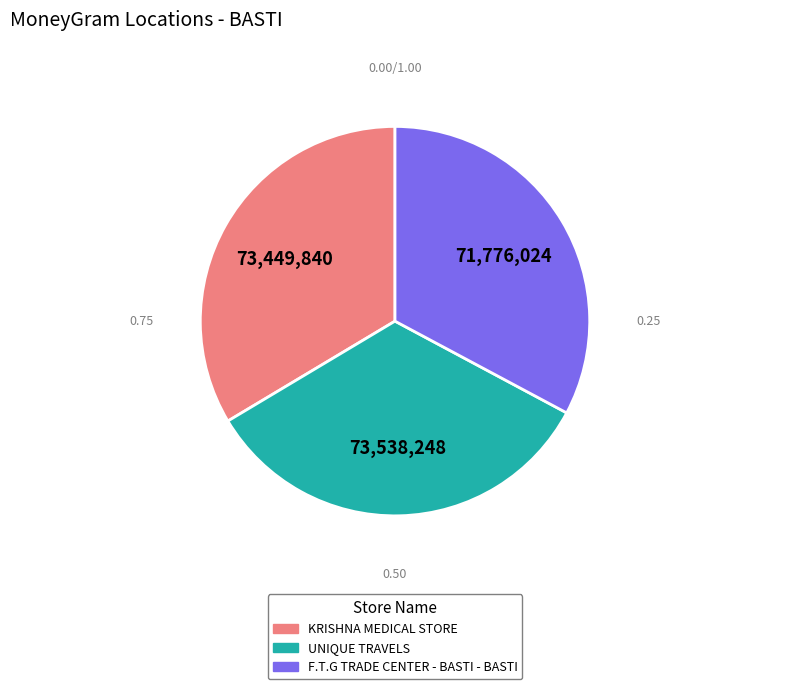

Which category has the smallest portion of the pie?

F.T.G TRADE CENTER - BASTI - BASTI